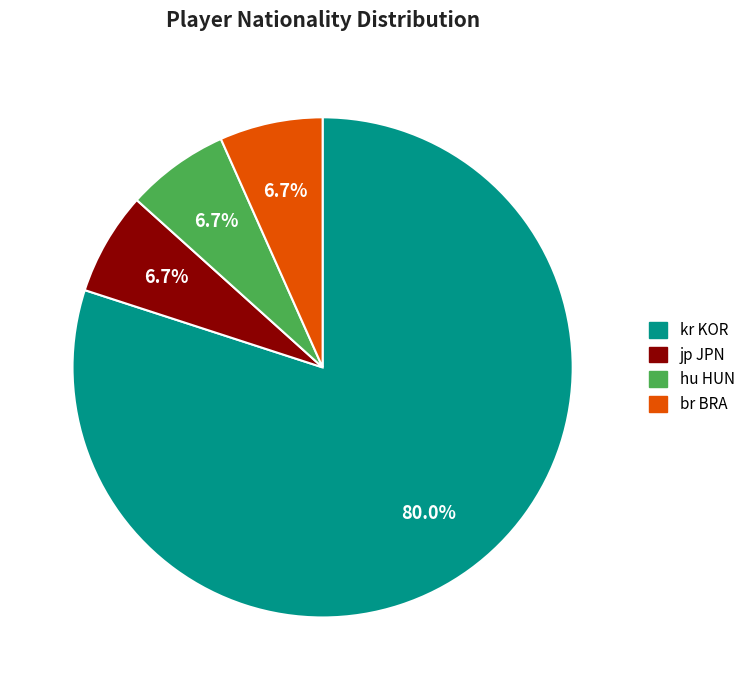

Approximately how many times larger is the value at br BRA compared to hu HUN?

1.0